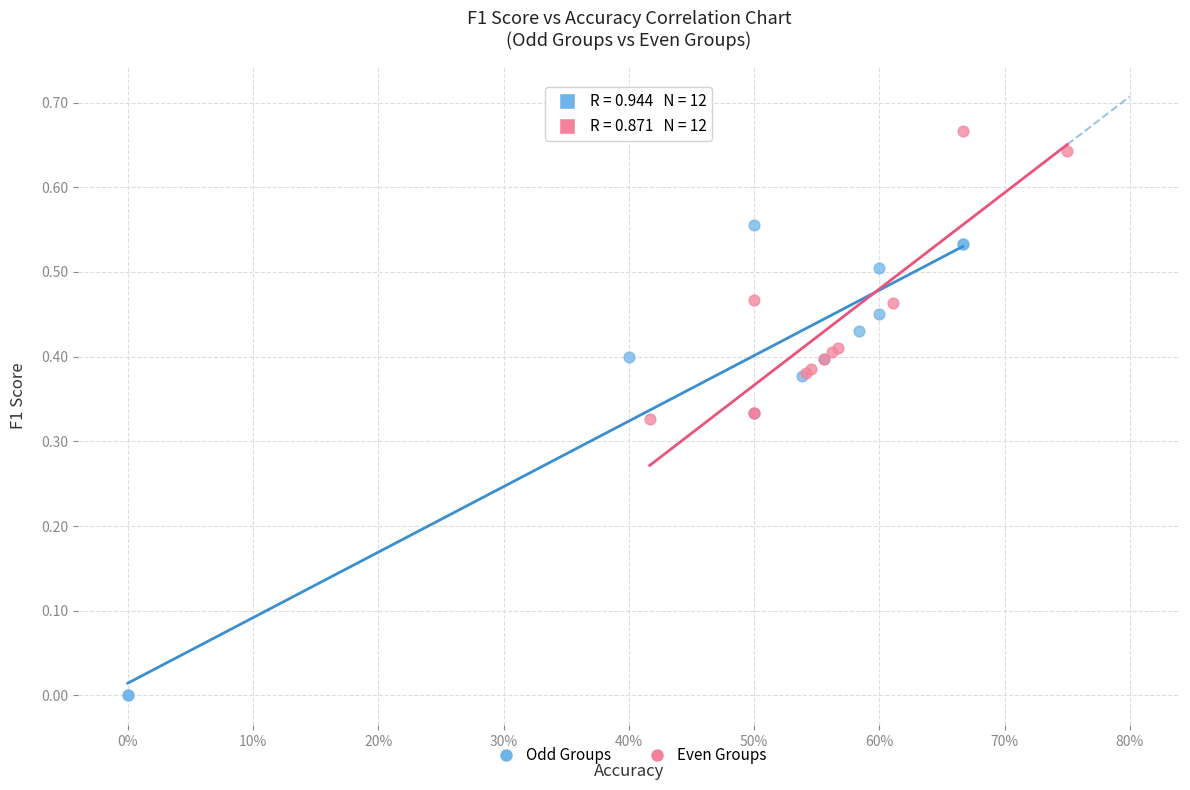

Which series has the largest Y range (max minus min)?

Odd Groups